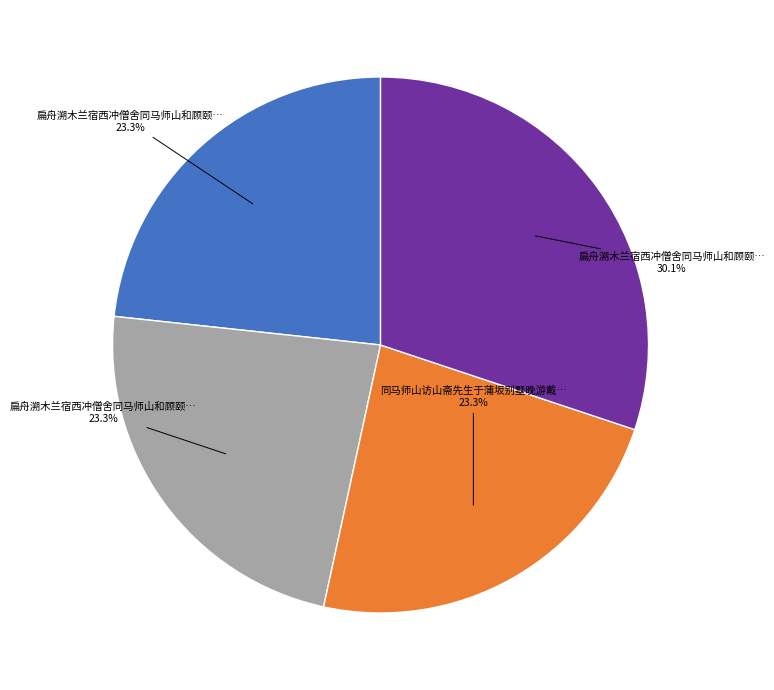

Is there any slice that represents more than half of the pie?

No